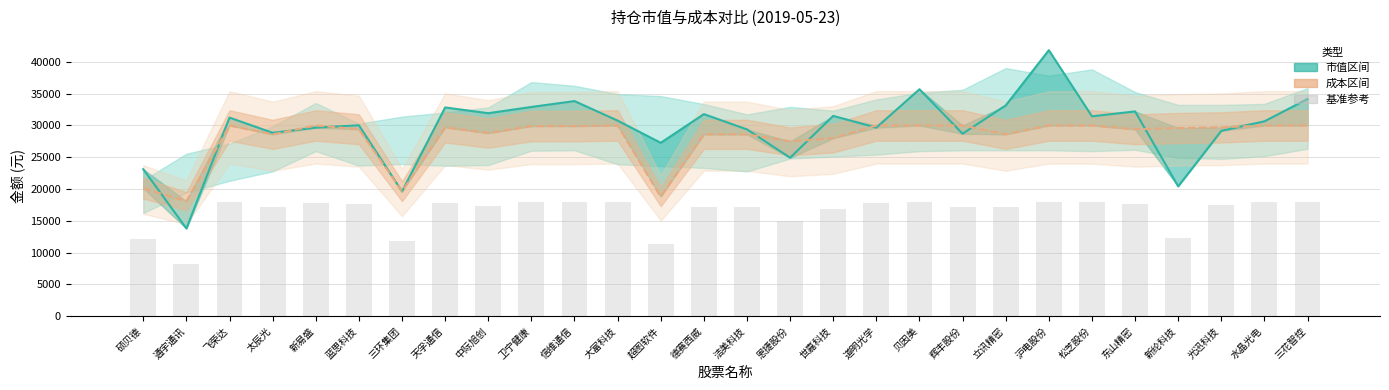

Reading right to left, extract all data points from this chart.

市值: 34170.0	30650.0	29150.0	20424.0	32214.0	31440.0	41850.0	33150.0	28700.0	35700.0	29652.0	31504.0	24925.0	29381.0	31785.0	27270.0	30760.0	33839.0	32913.0	31931.0	32835.0	19620.0	30030.0	29652.0	28847.0	31236.0	13788.0	23115.0
成本: 30000.0	30000.0	29700.0	29600.0	29400.0	30000.0	30000.0	28600.0	30000.0	30000.0	30000.0	28000.0	27500.0	28600.0	28600.0	18800.0	30000.0	29900.0	29900.0	28800.0	29700.0	19659.0	29400.0	30000.0	28600.0	30000.0	18081.0	20115.0
基准参考: 18000.0	18000.0	17490.0	12254.4	17640.0	18000.0	18000.0	17160.0	17220.0	18000.0	17791.2	16800.0	14955.0	17160.0	17160.0	11280.0	18000.0	17940.0	17940.0	17280.0	17820.0	11772.0	17640.0	17791.2	17160.0	18000.0	8272.8	12069.0